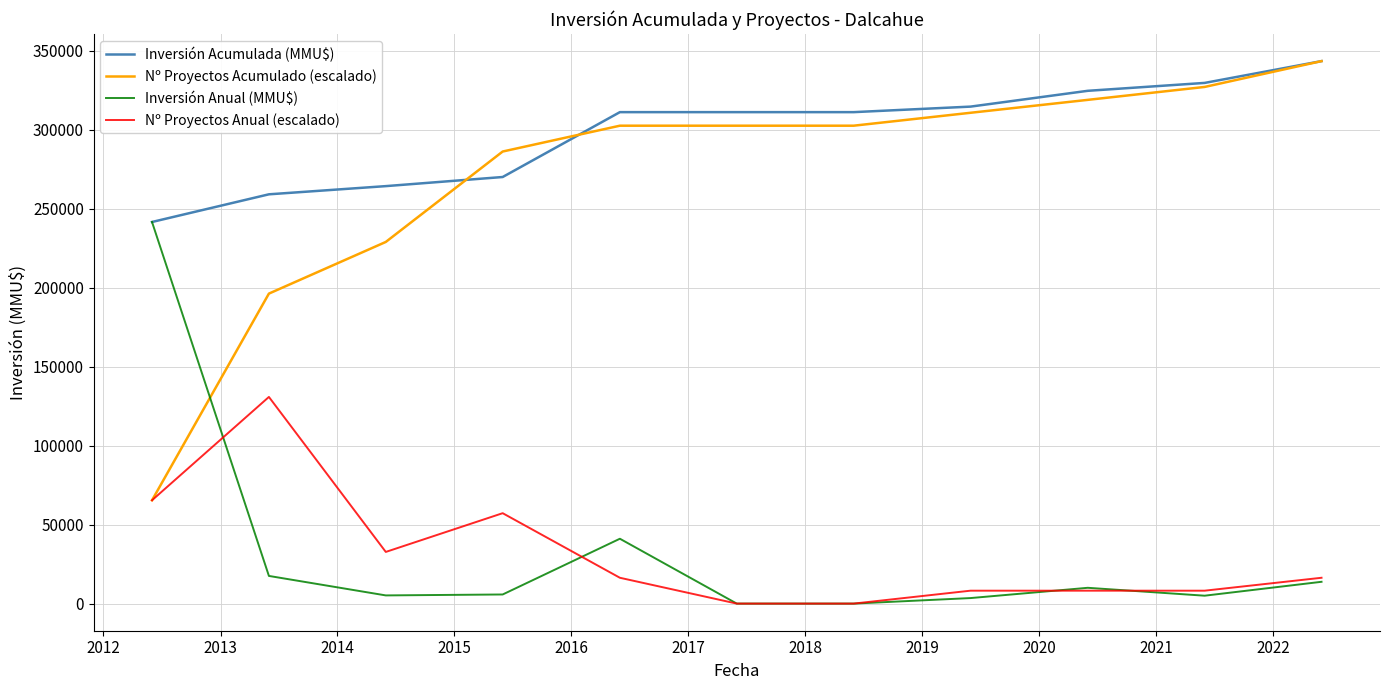

Which series has the widest spread of values?

Nº Proyectos Acumulado (escalado)